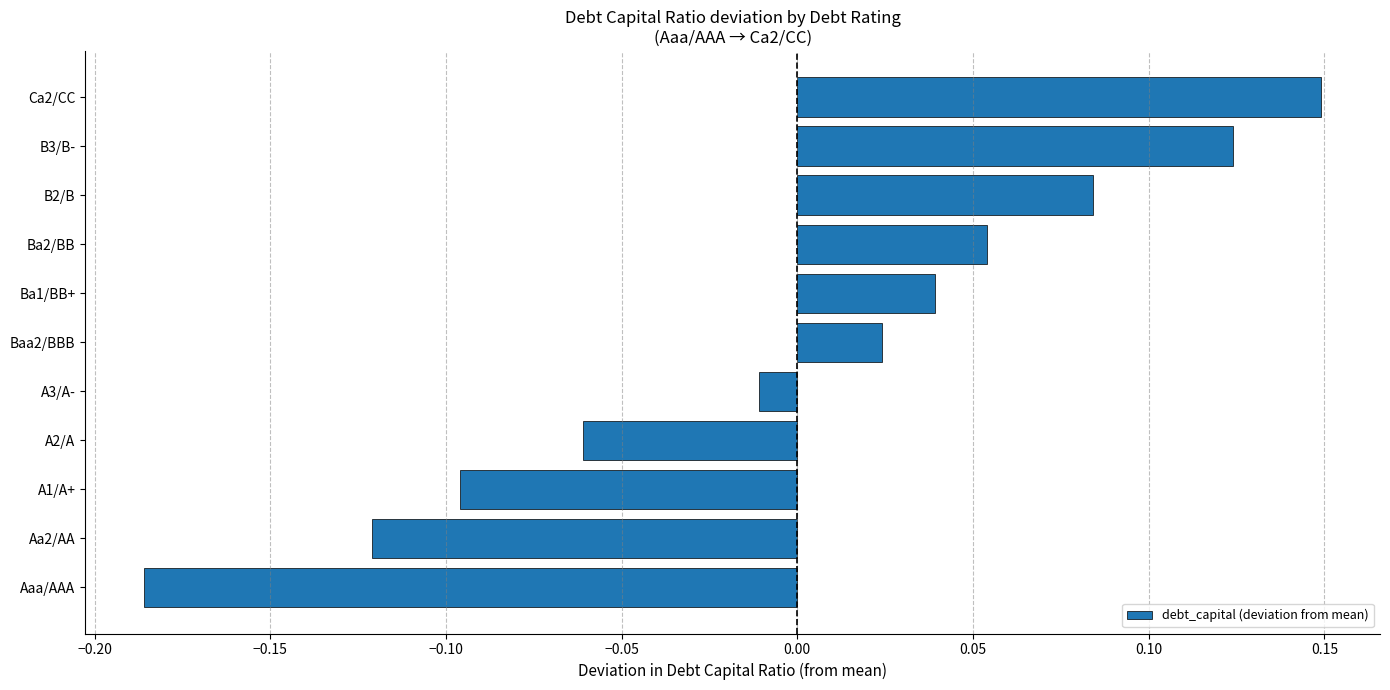

What is the change in value from A3/A- to B3/B-?

+0.1